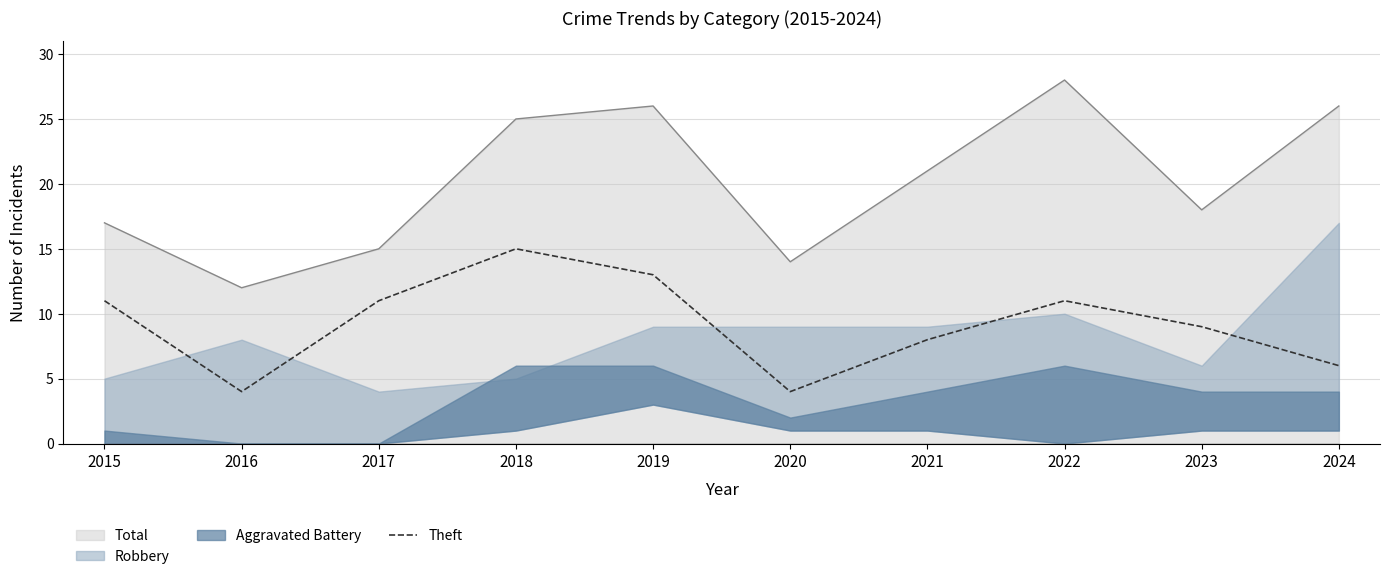

What is the ratio of the value at 2023 to the value at 2019?

0.7